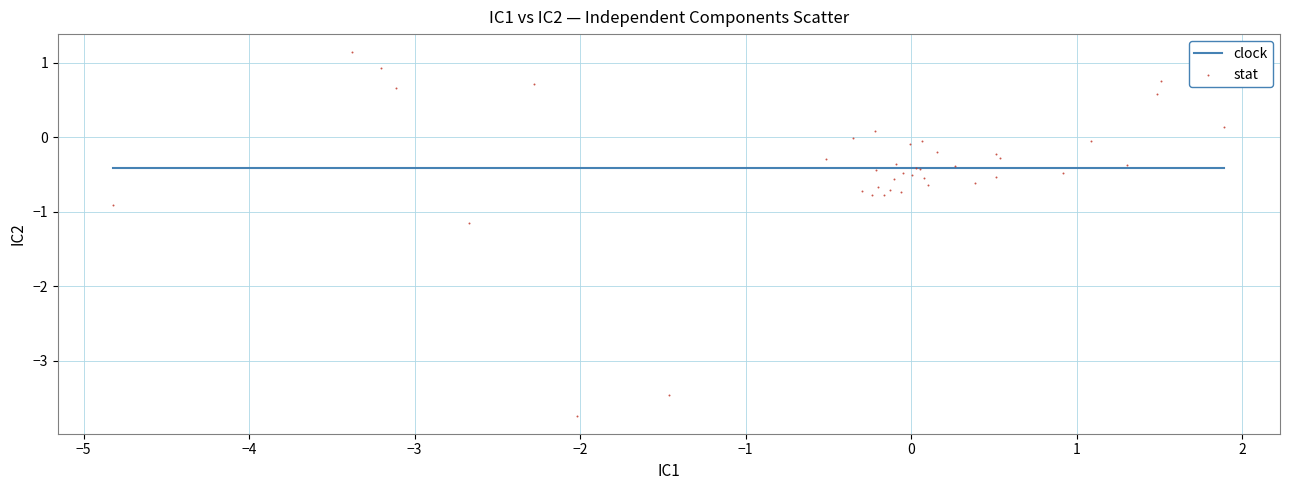

What Y value in the scatter plot is closest to -1?

-0.9